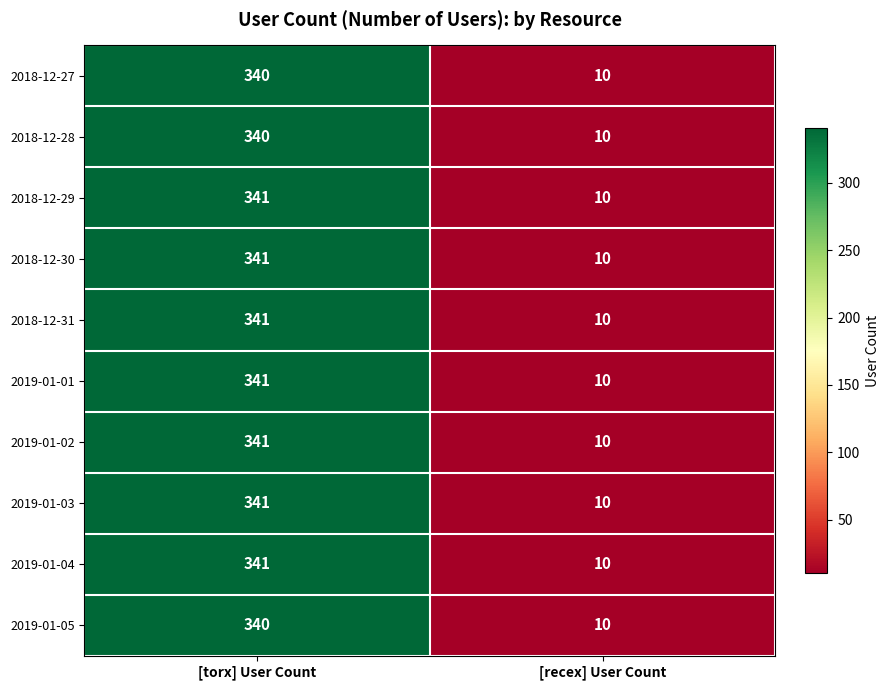

At which category is the sum across all series the highest?

[torx] User Count